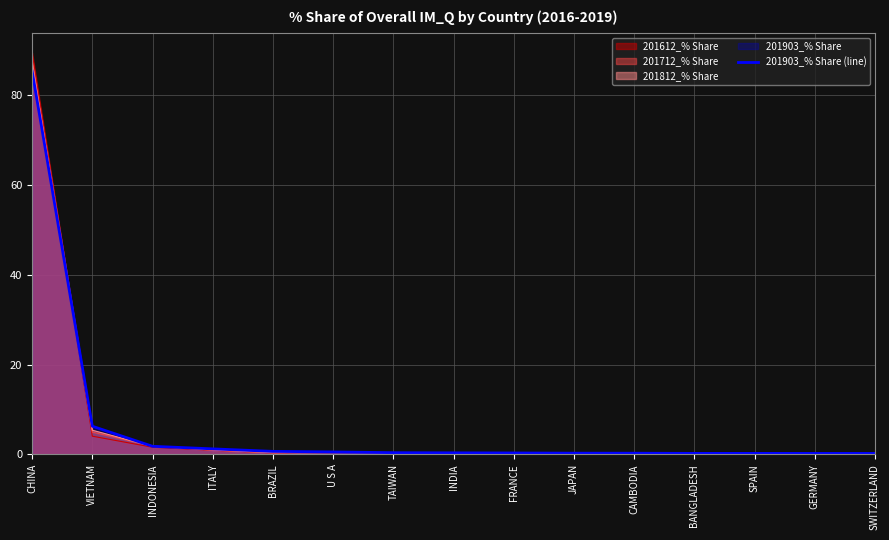

What is the label of the 2nd point from the left?

VIETNAM